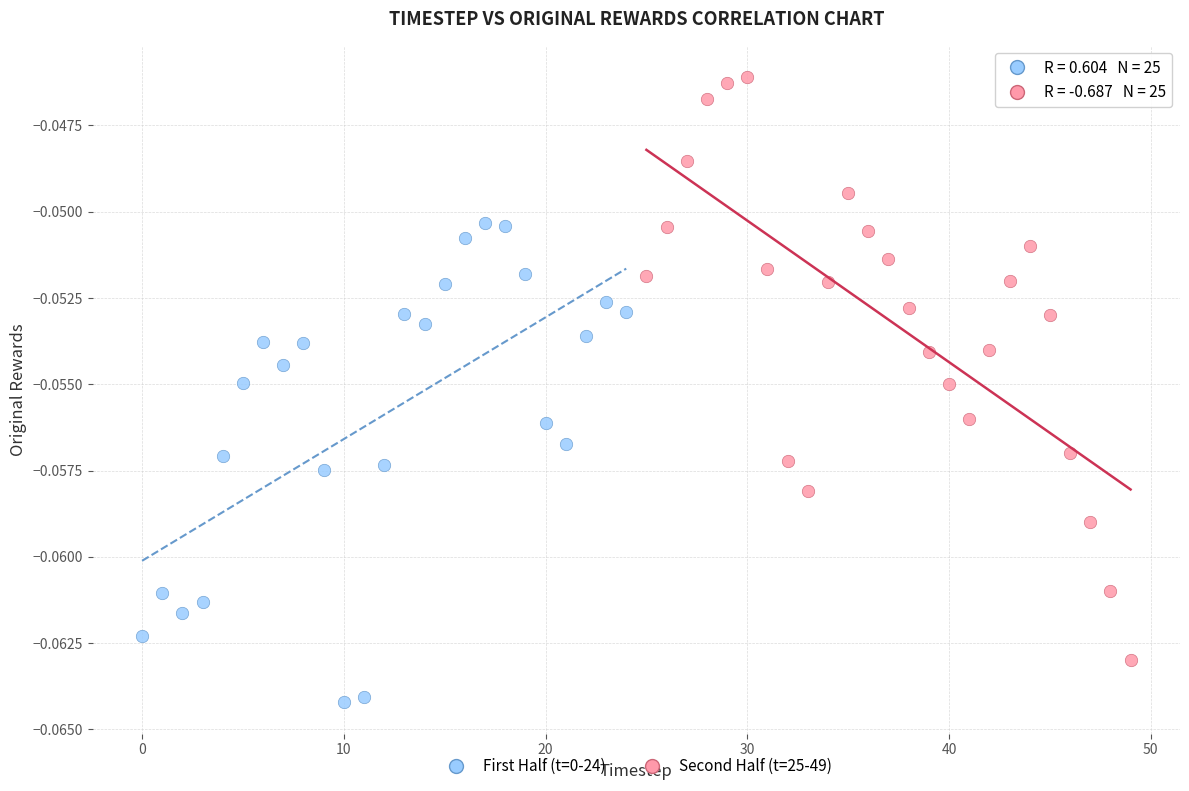

Which series contains the highest Y value?

Second Half (t=25-49)